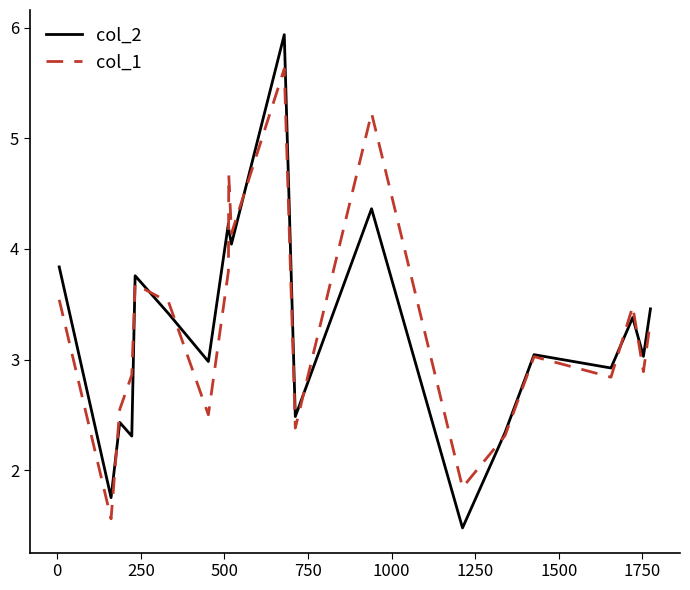

Rank the series by their maximum value, from highest to lowest.

col_2, col_1